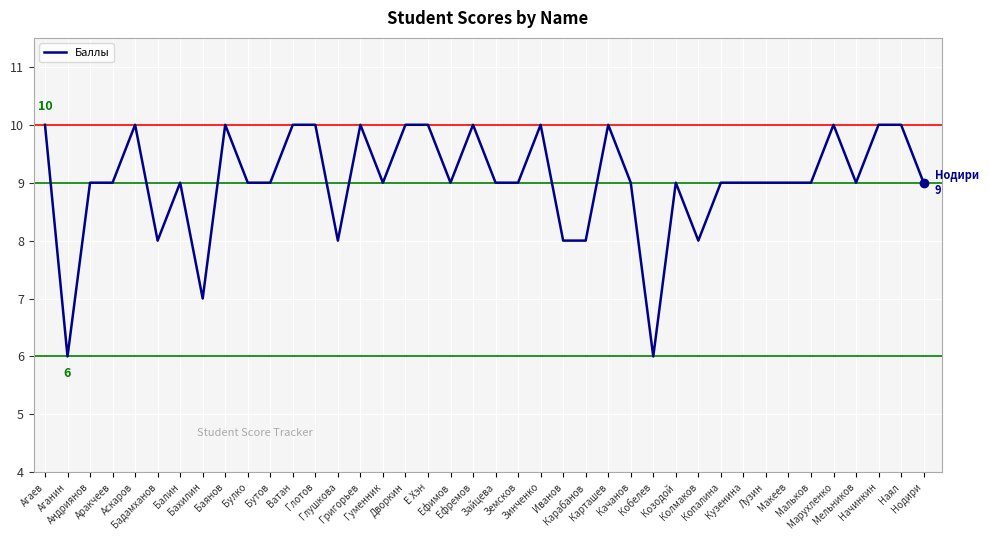

What is the greatest value displayed?

10